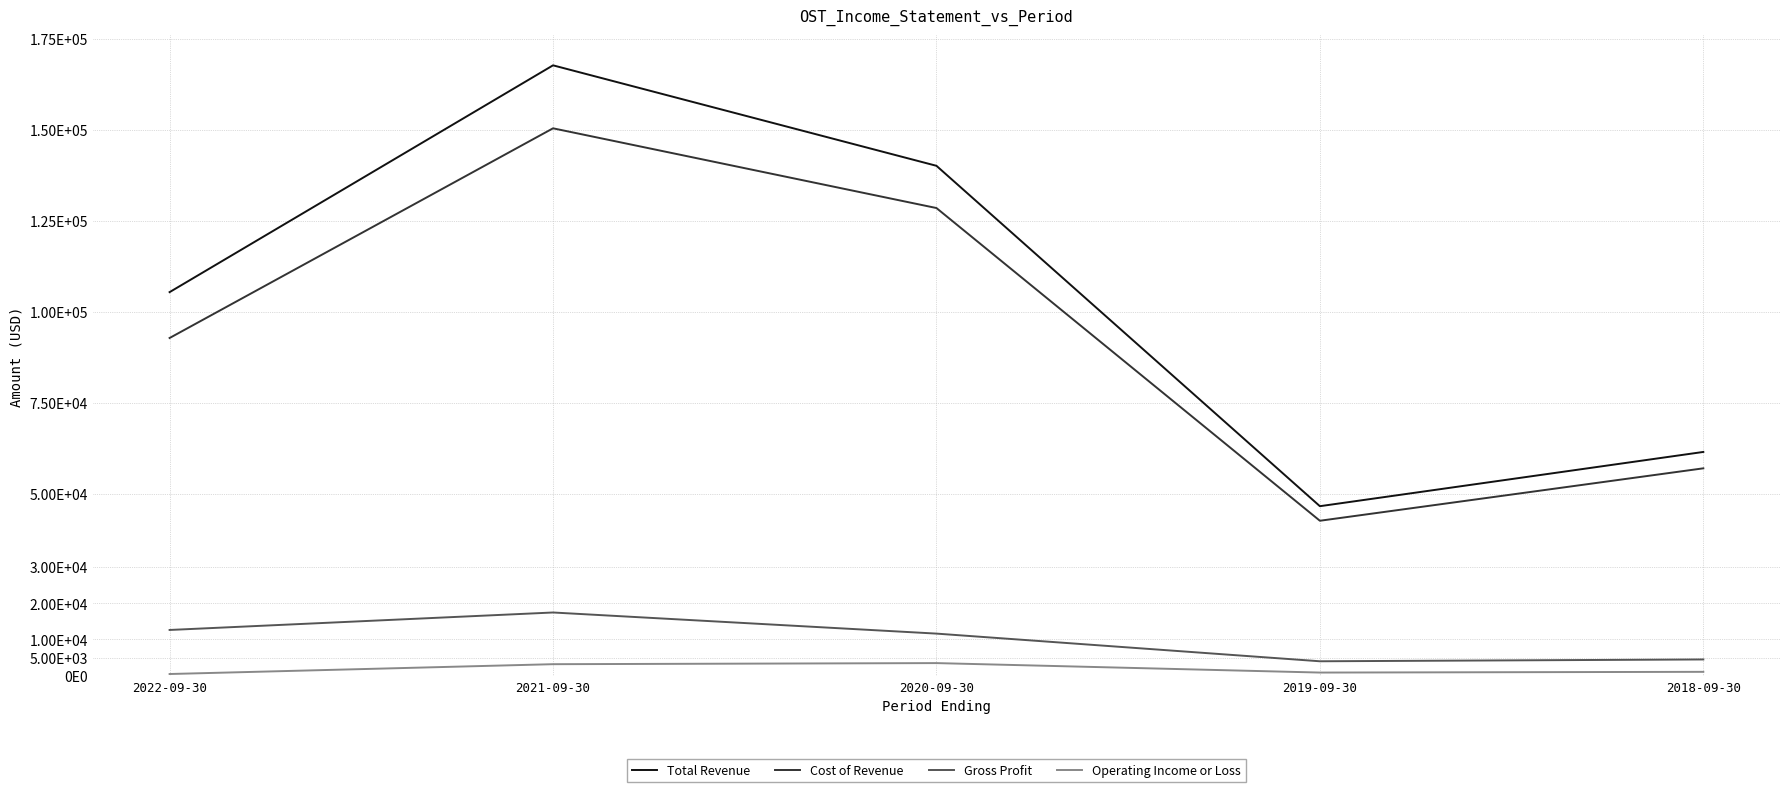

List the labels in order of Total Revenue value, smallest first.

2019-09-30, 2018-09-30, 2022-09-30, 2020-09-30, 2021-09-30